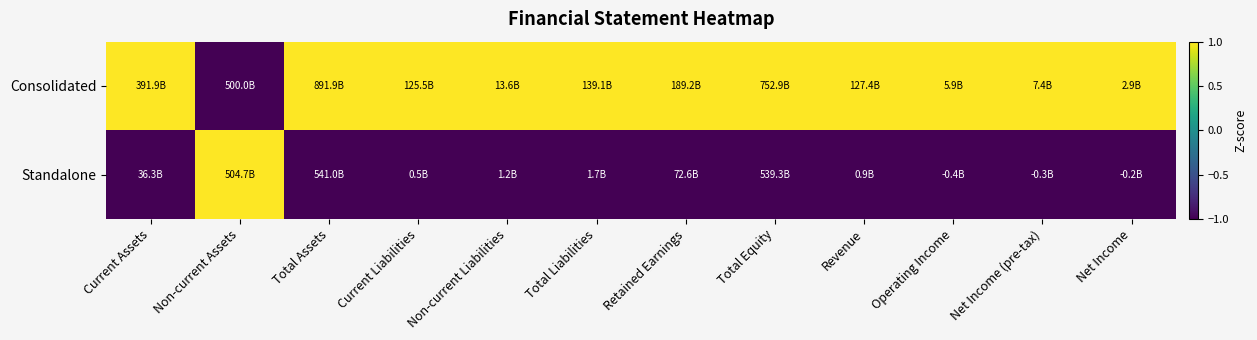

Reading left to right, transcribe all the data shown in this chart.

Consolidated: Current Assets=1	Non-current Assets=-1	Total Assets=1	Current Liabilities=1	Non-current Liabilities=1	Total Liabilities=1	Retained Earnings=1	Total Equity=1	Revenue=1	Operating Income=1	Net Income (pre-tax)=1	Net Income=1
Standalone: Current Assets=-1	Non-current Assets=1	Total Assets=-1	Current Liabilities=-1	Non-current Liabilities=-1	Total Liabilities=-1	Retained Earnings=-1	Total Equity=-1	Revenue=-1	Operating Income=-1	Net Income (pre-tax)=-1	Net Income=-1